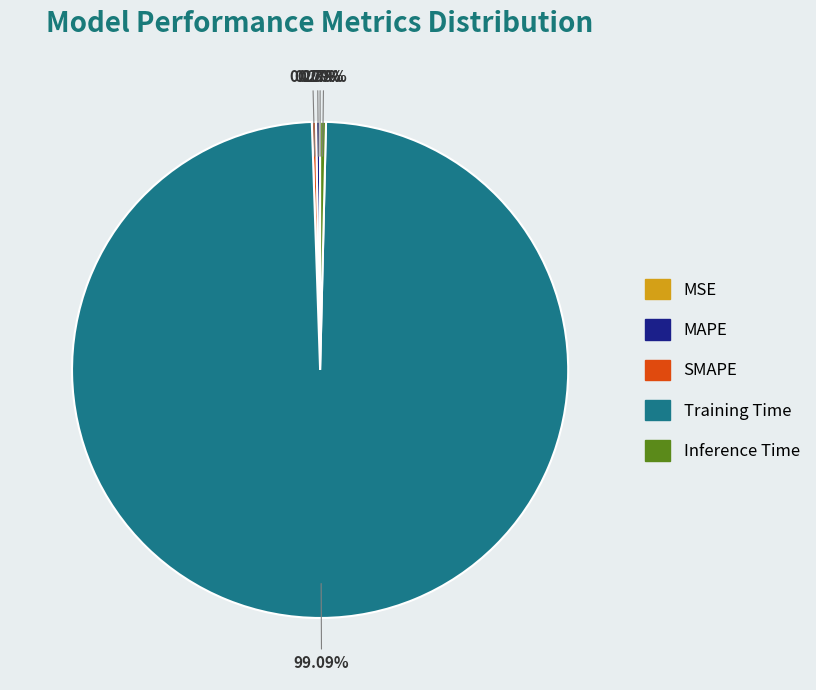

What is the majority slice?

Training Time